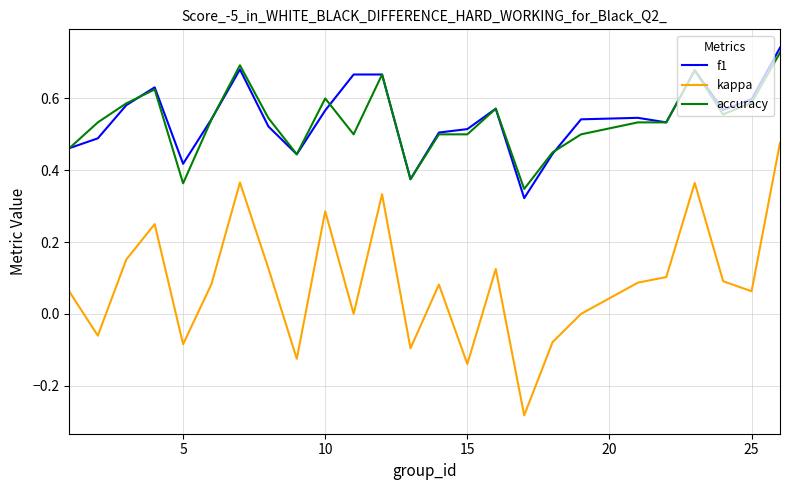

True or false: kappa and f1 intersect in this chart.

False